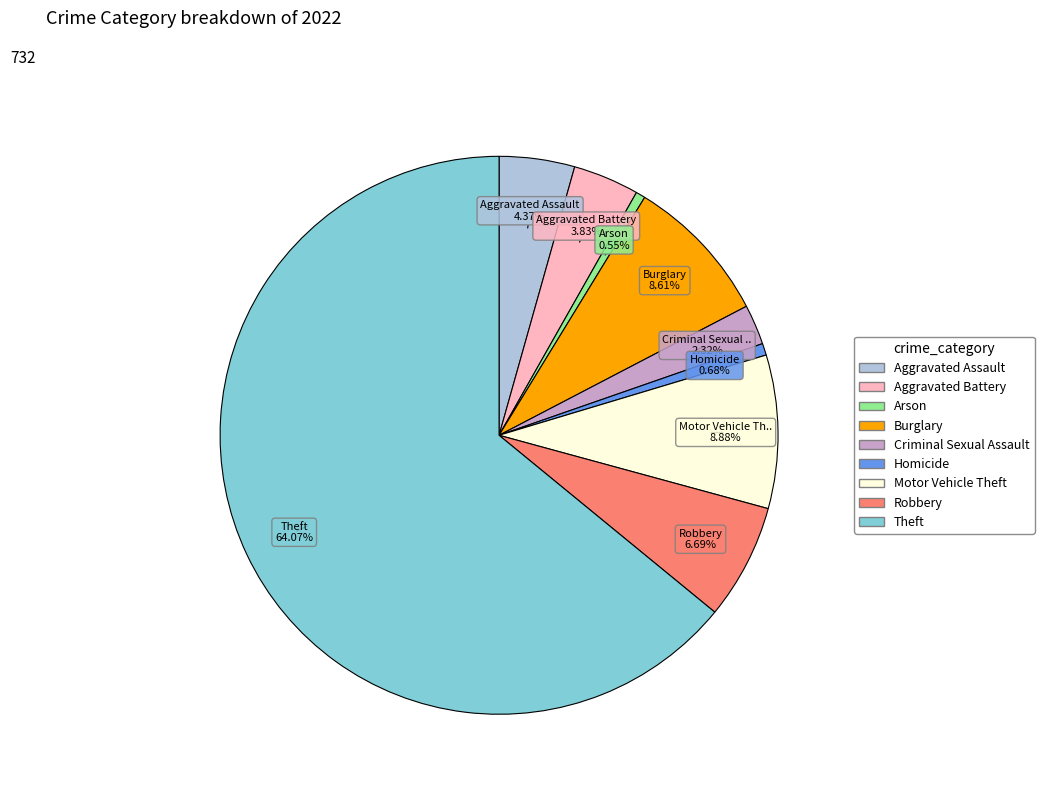

True or false: Homicide accounts for 6% of the total.

False